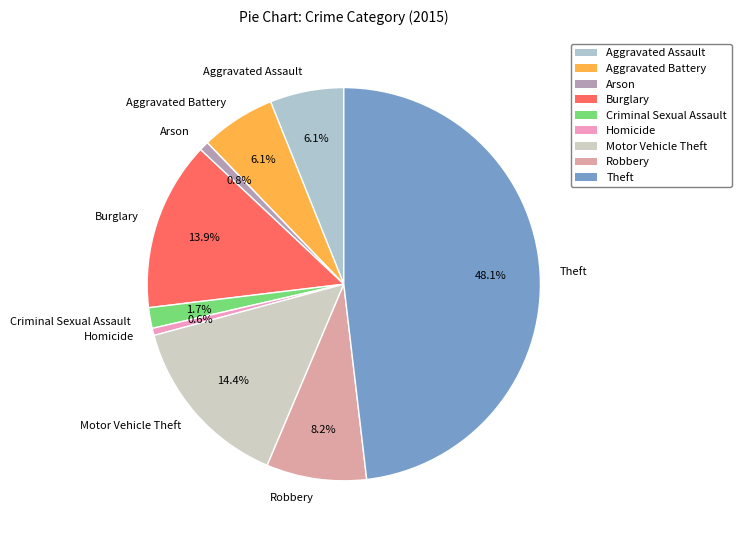

The Theft slice represents 48% of the pie. True or false?

True